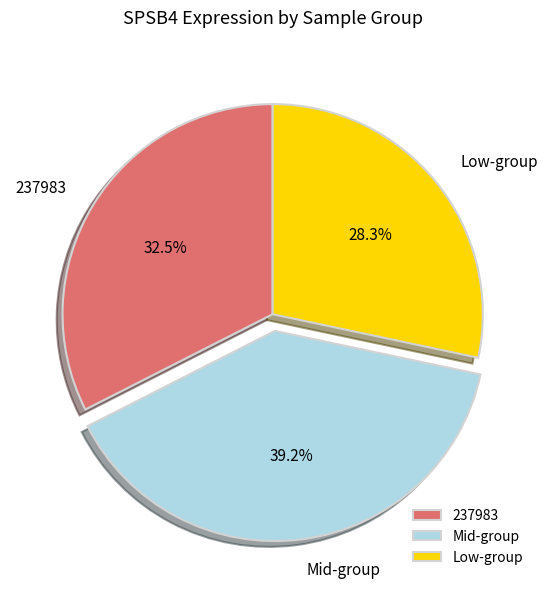

To the nearest percent, what is the difference between the largest and smallest slice percentages?

11%